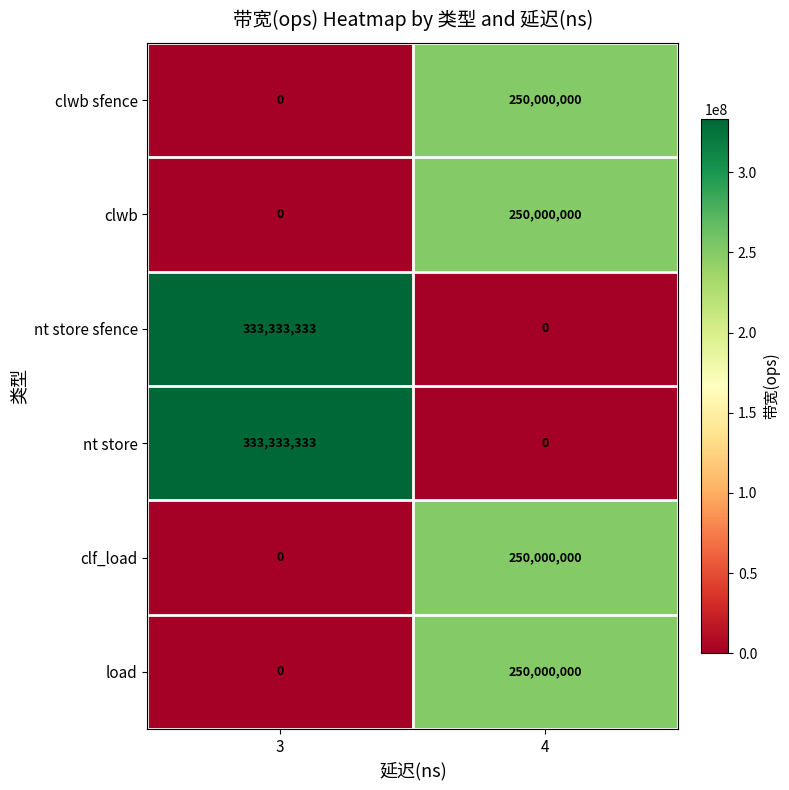

Rank the categories by load value from highest to lowest.

4, 3